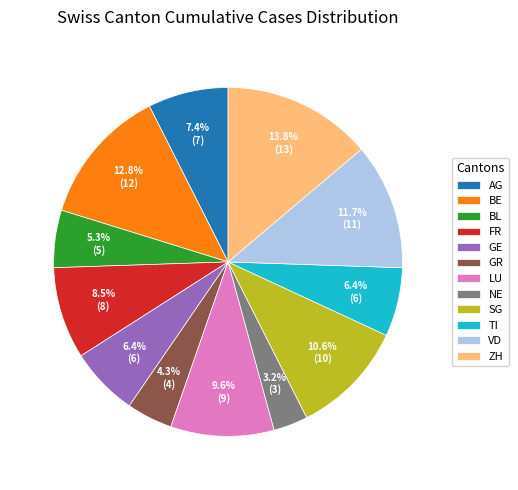

Approximately how many times larger is the value at NE compared to LU?

0.3